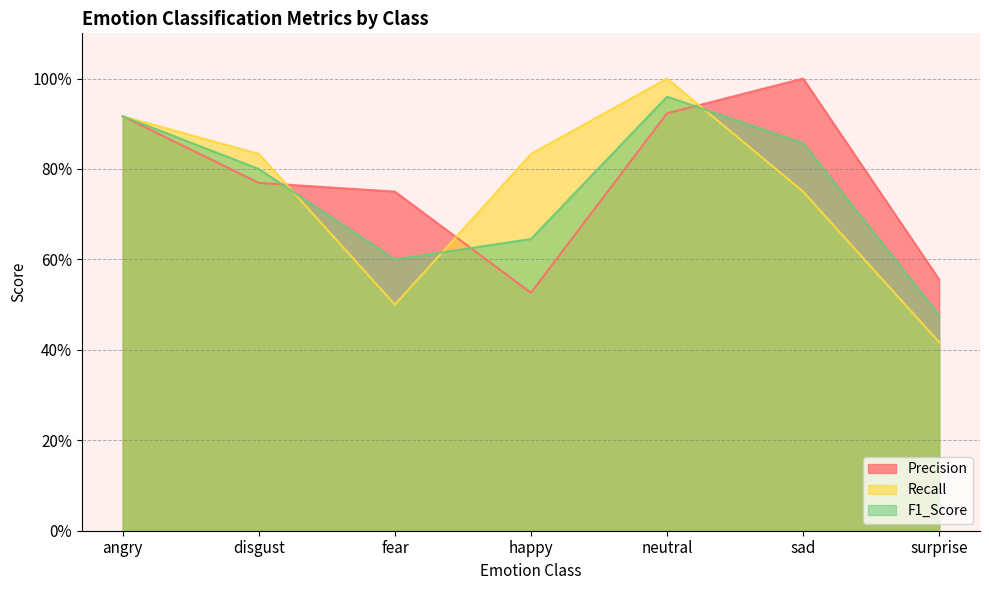

At how many categories does at least one series exceed 0?

7